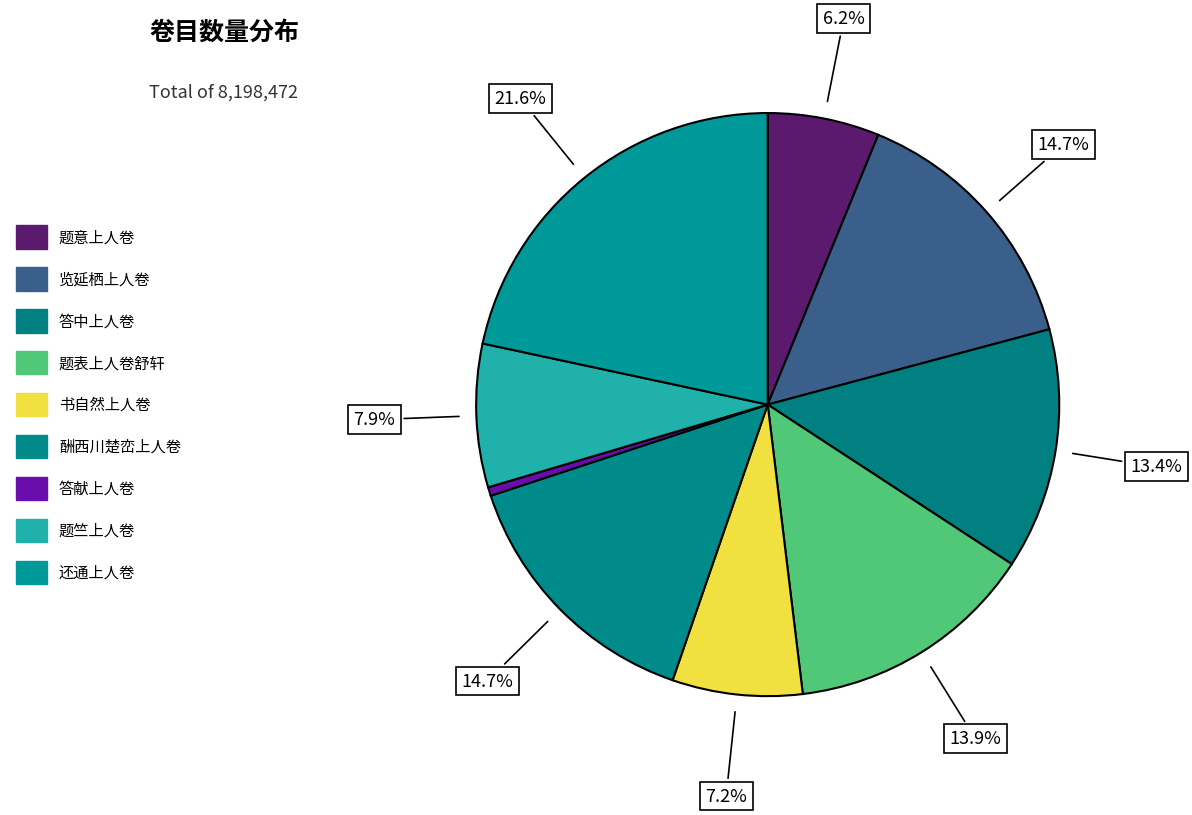

Which category has the biggest portion of the pie?

还通上人卷